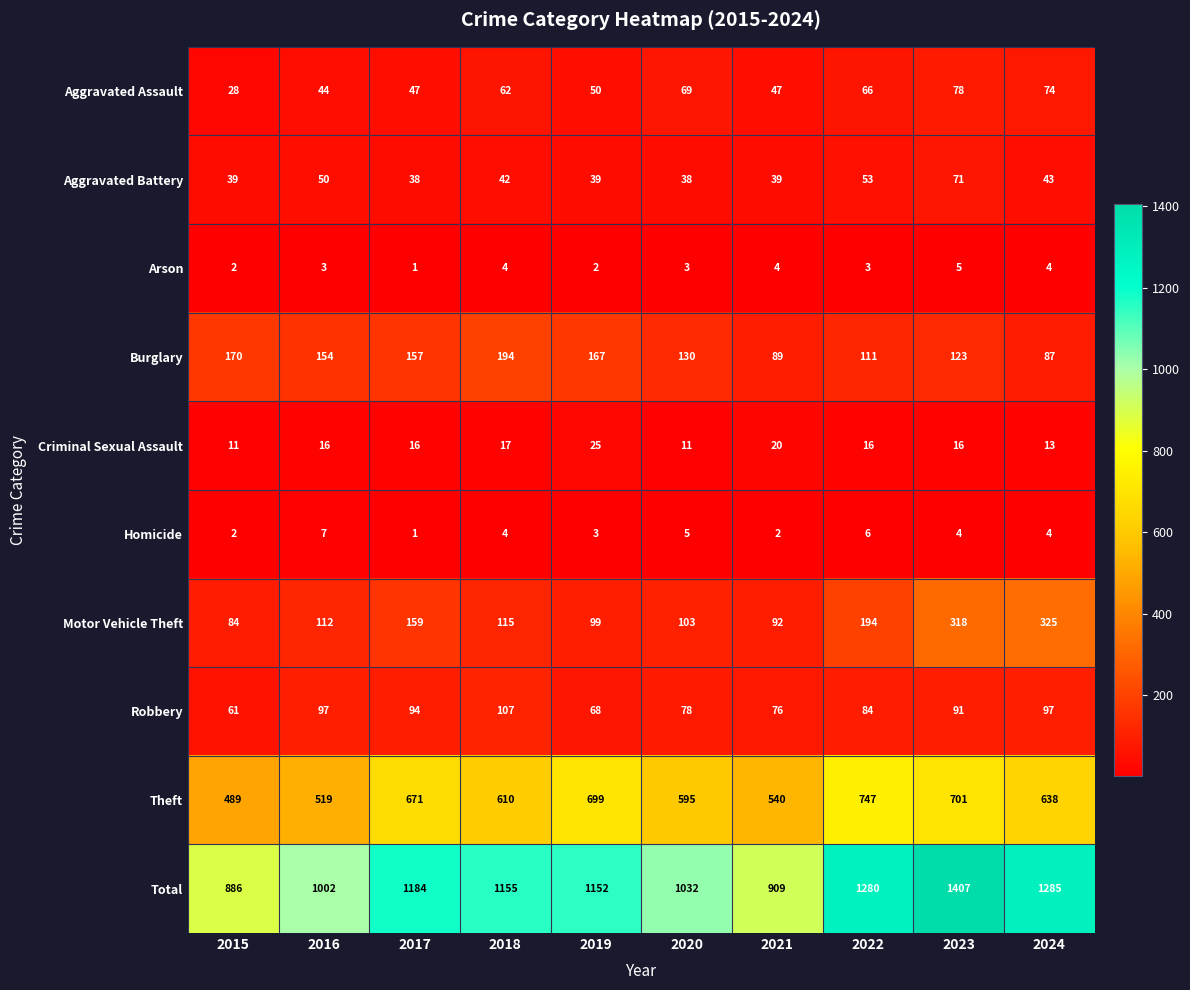

Between 2016 and 2021, which series saw the biggest shift?

Total